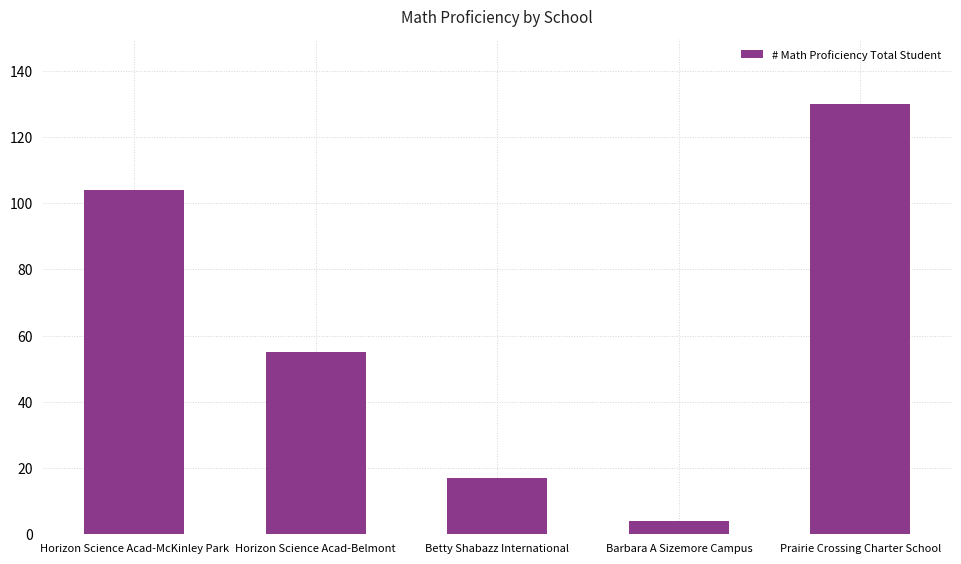

What value does the data have at Horizon Science Acad-Belmont?

55